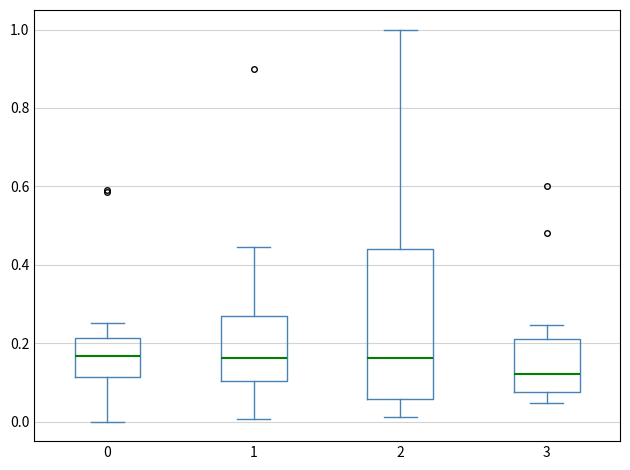

Comparing the boxes themselves (not the whiskers), which one is the tallest?

2